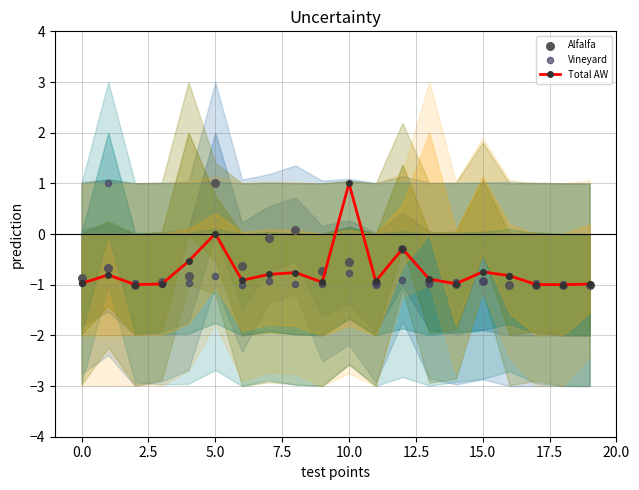

At how many categories does at least one series exceed 0?

4